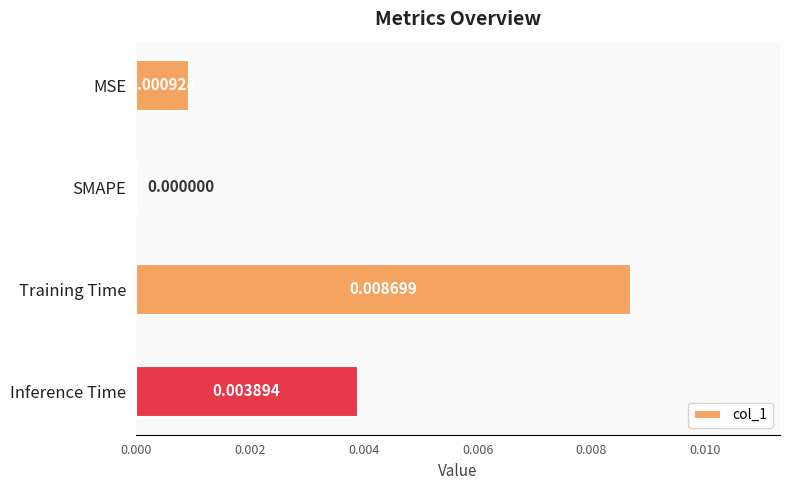

Count the values in the range 0 to 1.

4